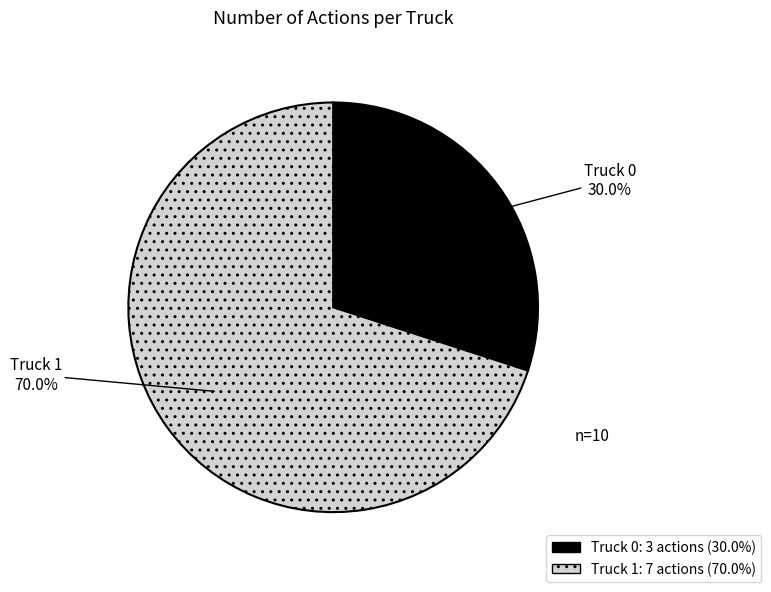

What is the largest slice in the pie chart?

Truck 1